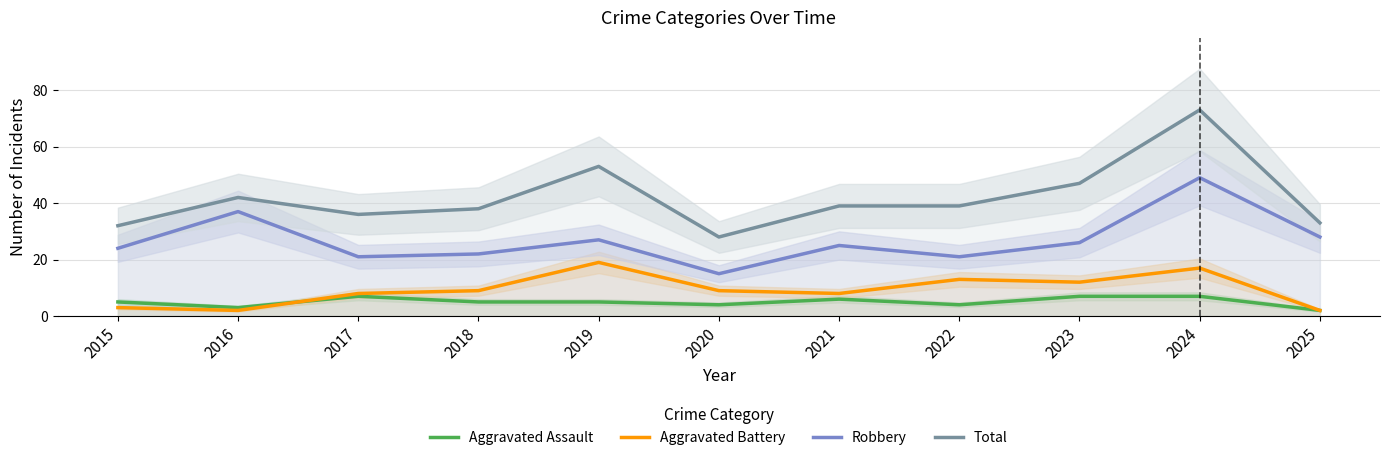

True or false: Aggravated Battery and Total intersect in this chart.

False